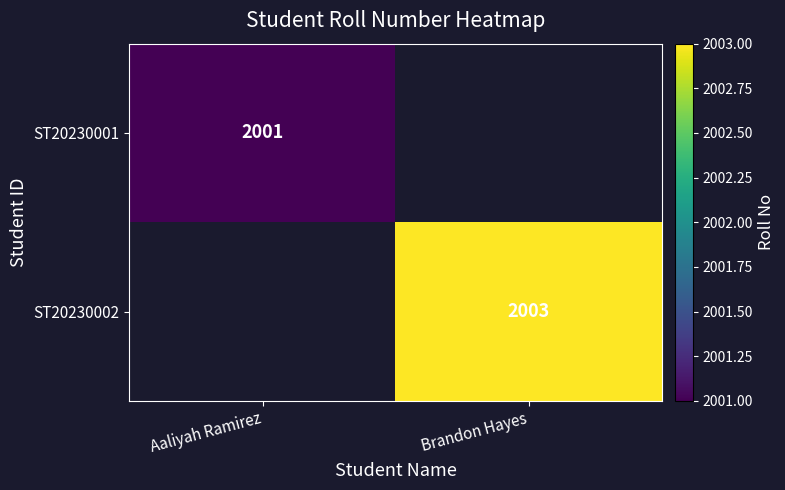

The ST20230001 series shows 2001 at Aaliyah Ramirez. True or false?

True